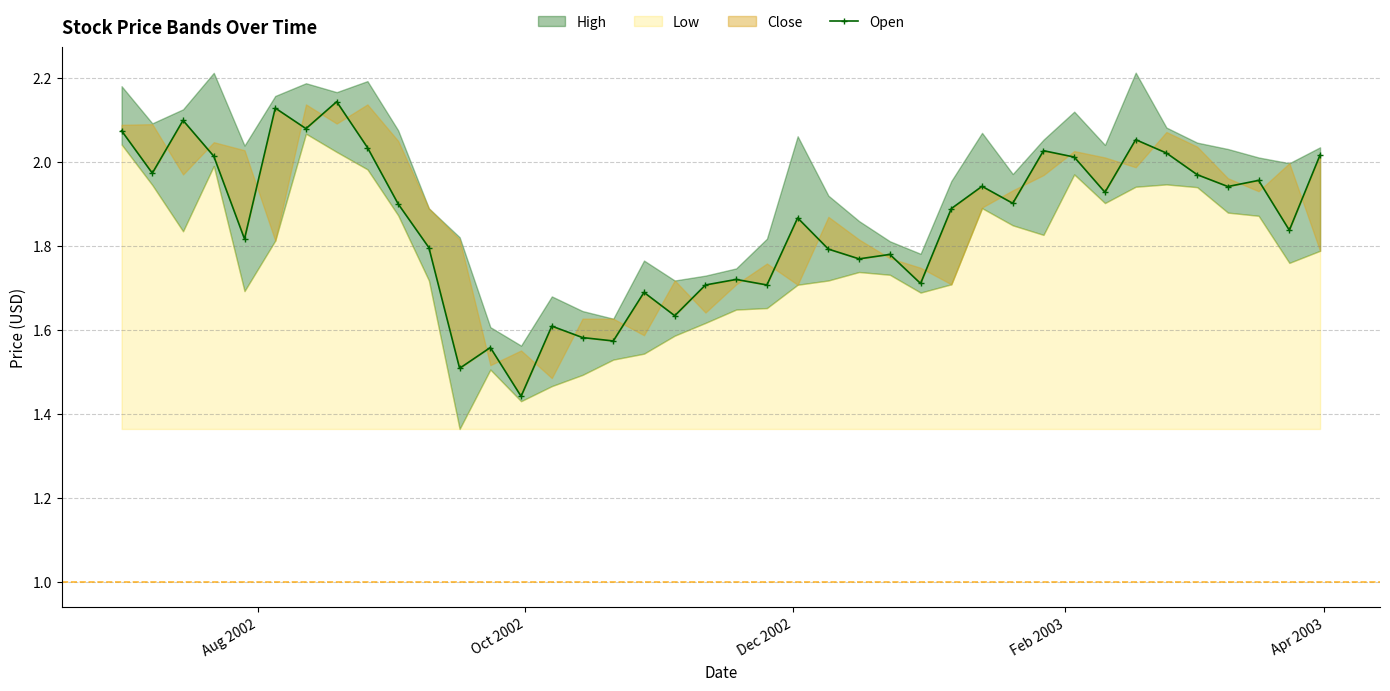

Does the chart display data point markers on the line(s)?

Yes